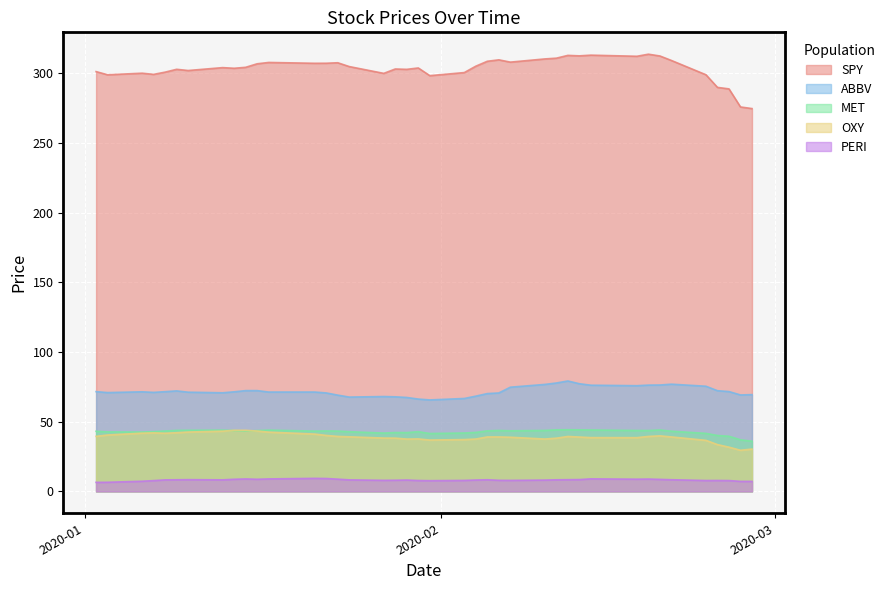

What is the greatest value displayed?

313.7